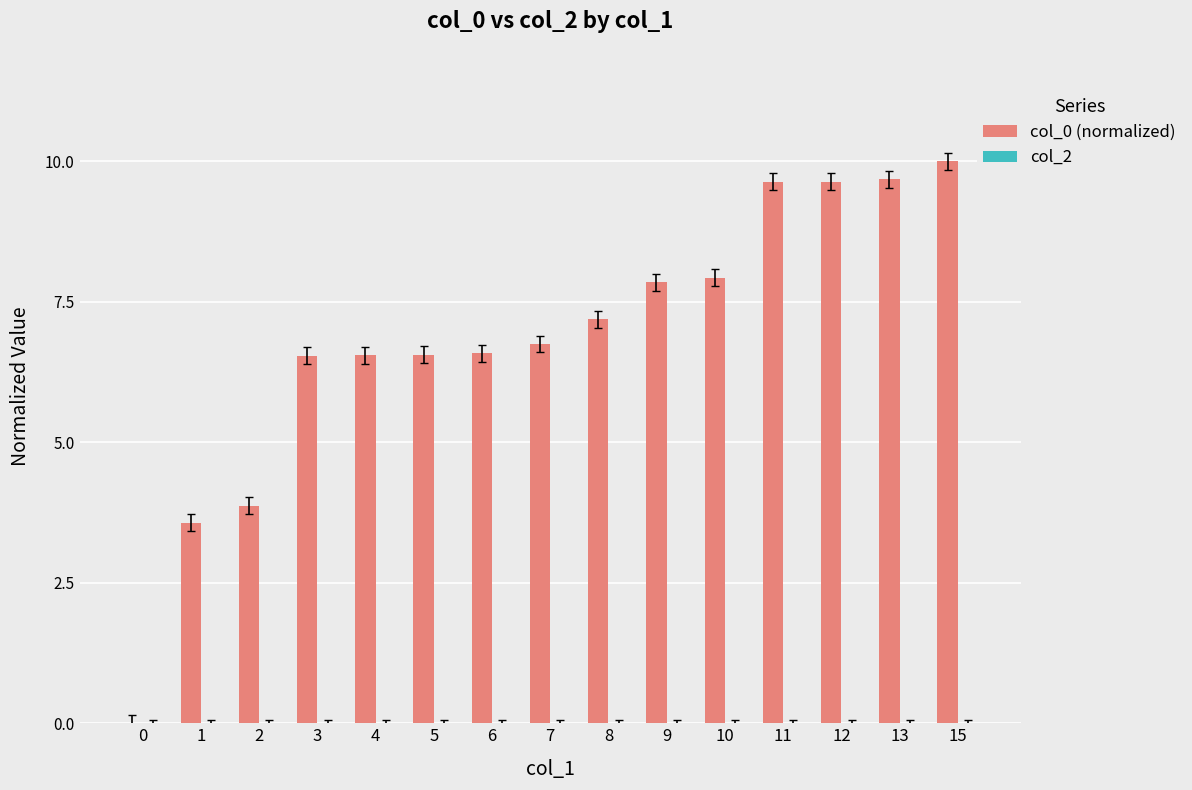

Between 2 and 13, which is larger?

13